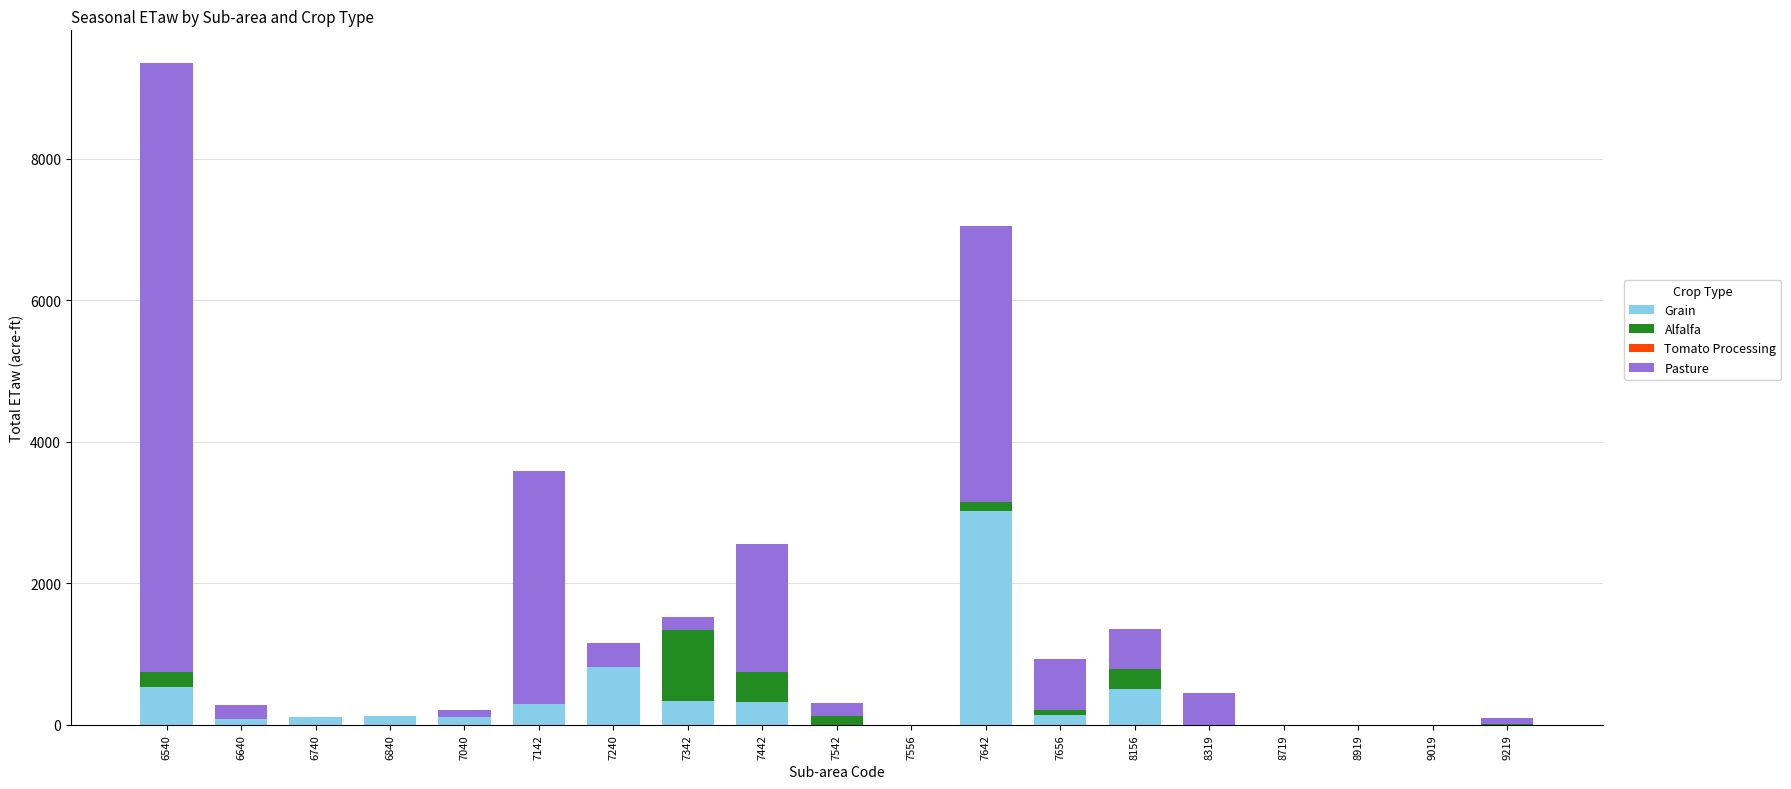

True or false: Grain has a value of 0.0 at 8319.

True